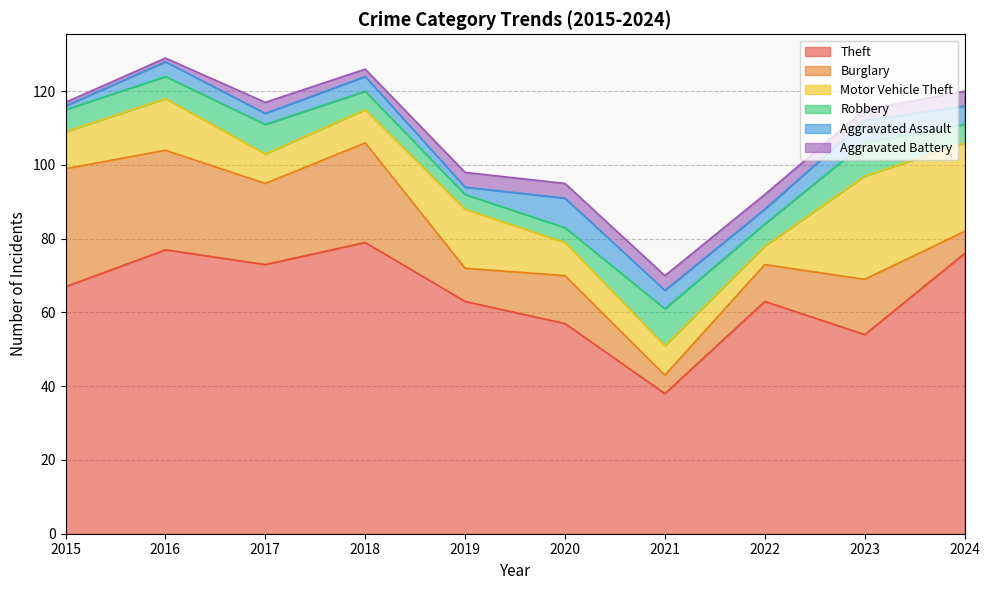

What is the value of the Burglary point at the 2nd from the left?

27